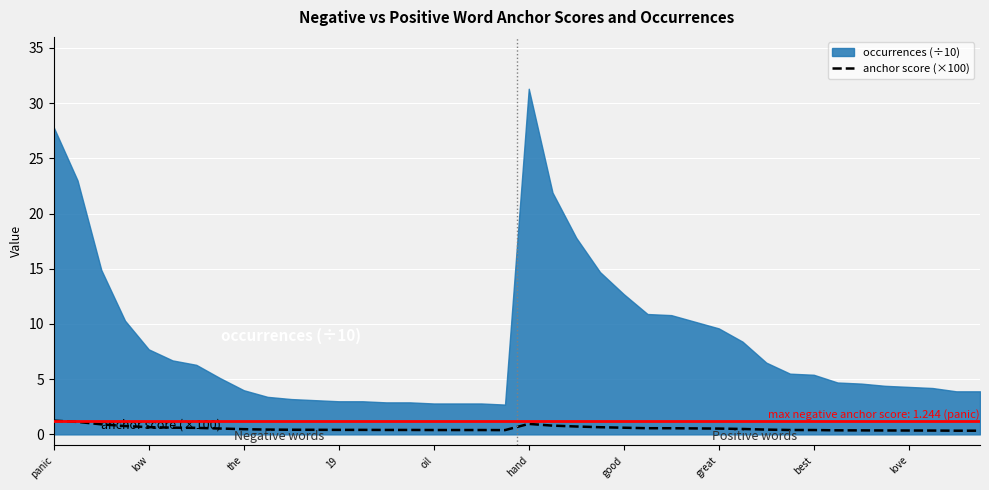

Is it true that anchor score (×100) equals 0.4 at 19?

True